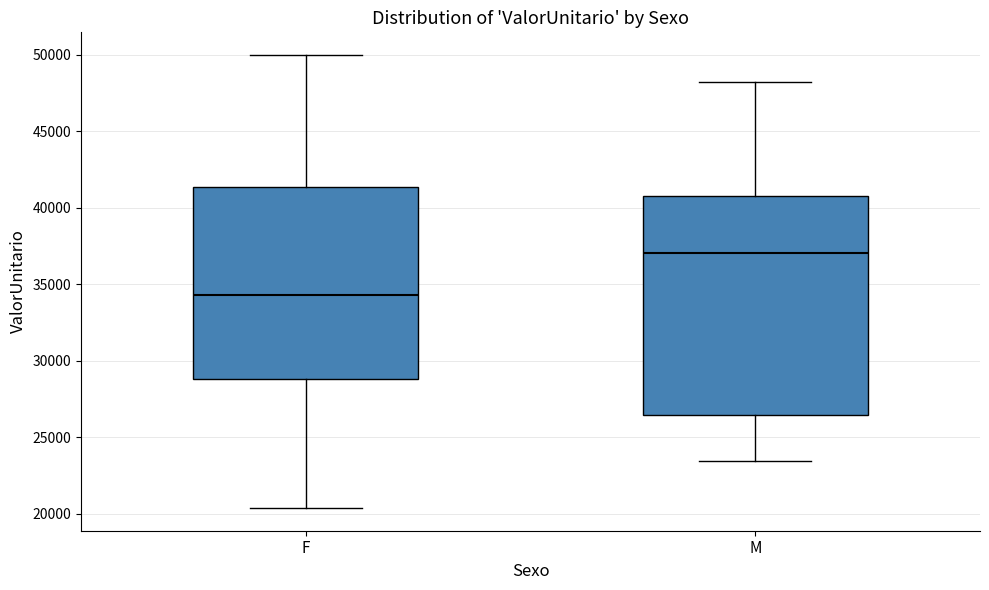

Which box is the tallest, from its lower edge to its upper edge?

M